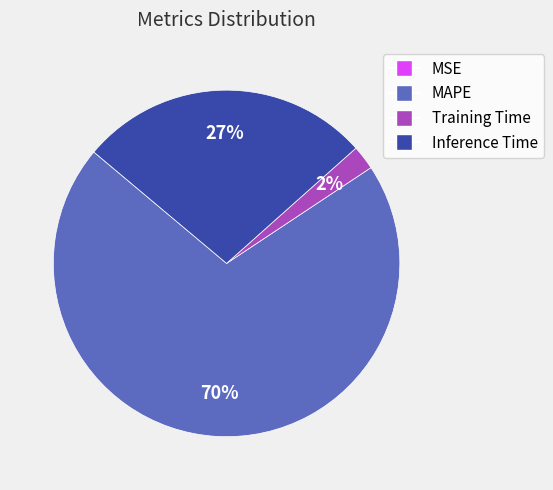

Is it true that MAPE is 70% of the pie?

True